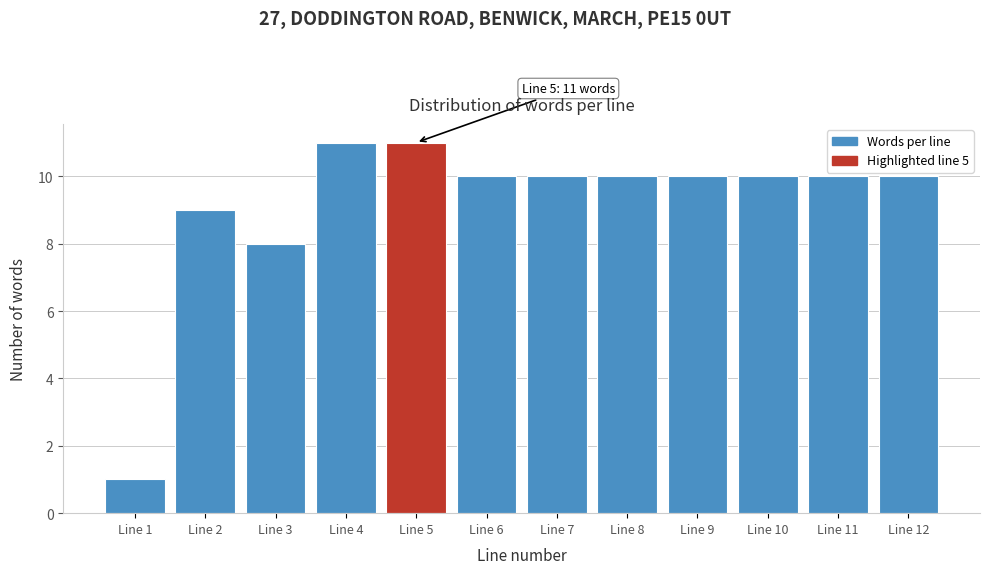

Reading left to right, transcribe all the data shown in this chart.

Line 1=1	Line 2=9	Line 3=8	Line 4=11	Line 5=11	Line 6=10	Line 7=10	Line 8=10	Line 9=10	Line 10=10	Line 11=10	Line 12=10